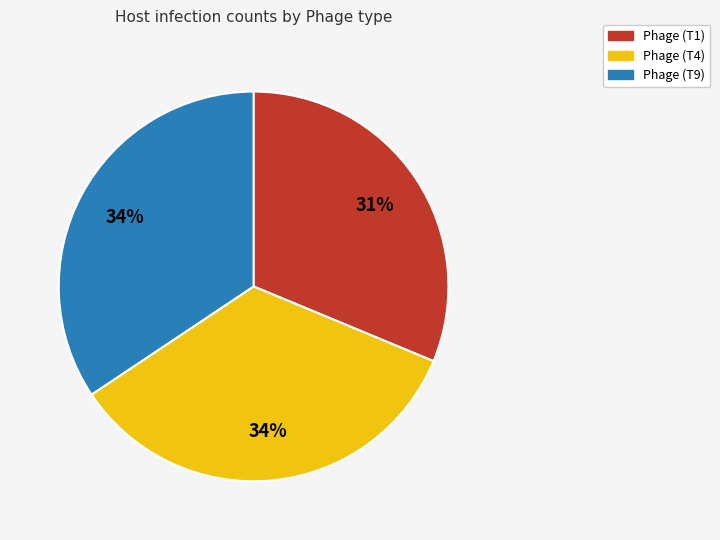

To the nearest percent, what portion does Phage (T1) represent?

31%